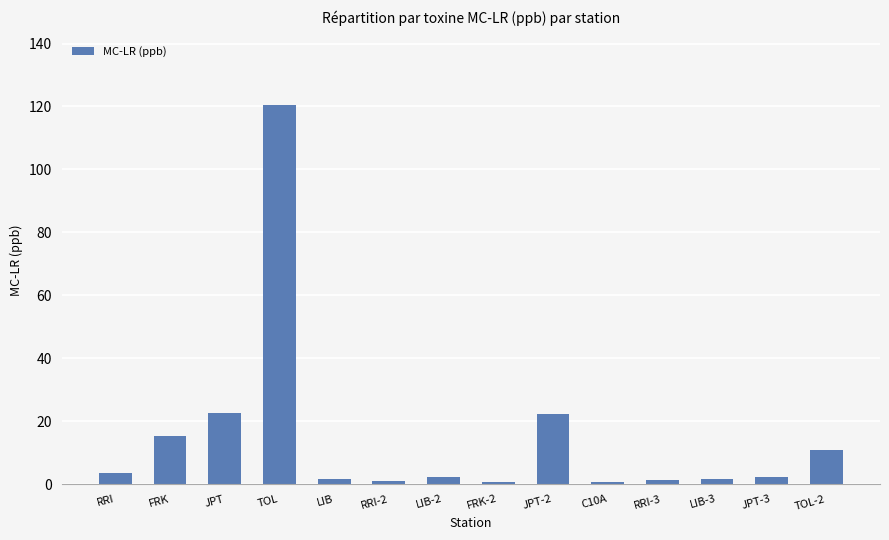

What is the label of the 4th bar from the right?

RRI-3